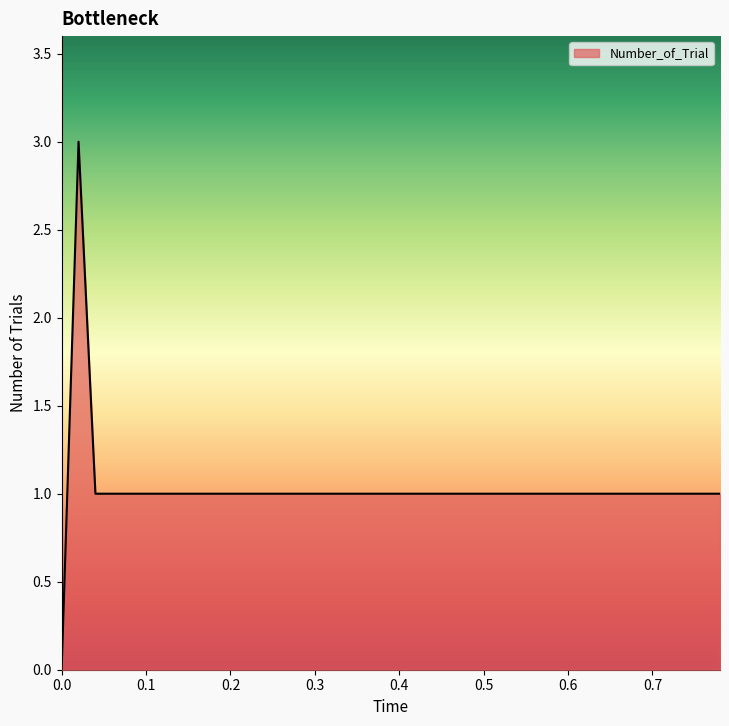

What is the greatest value displayed?

3